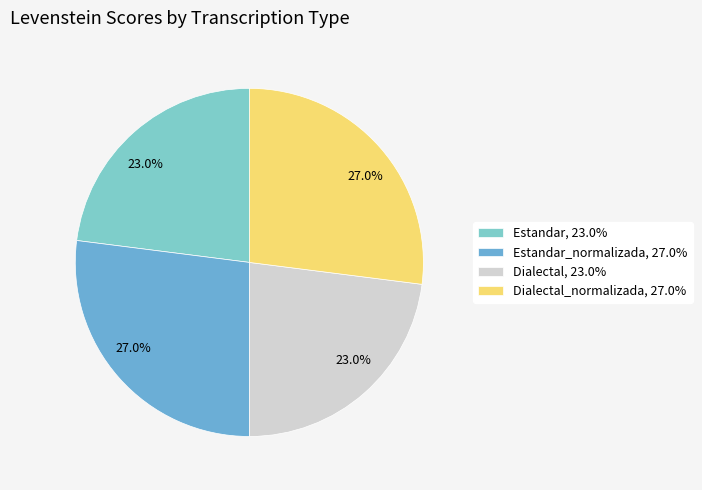

Count the number of slices in the pie.

4